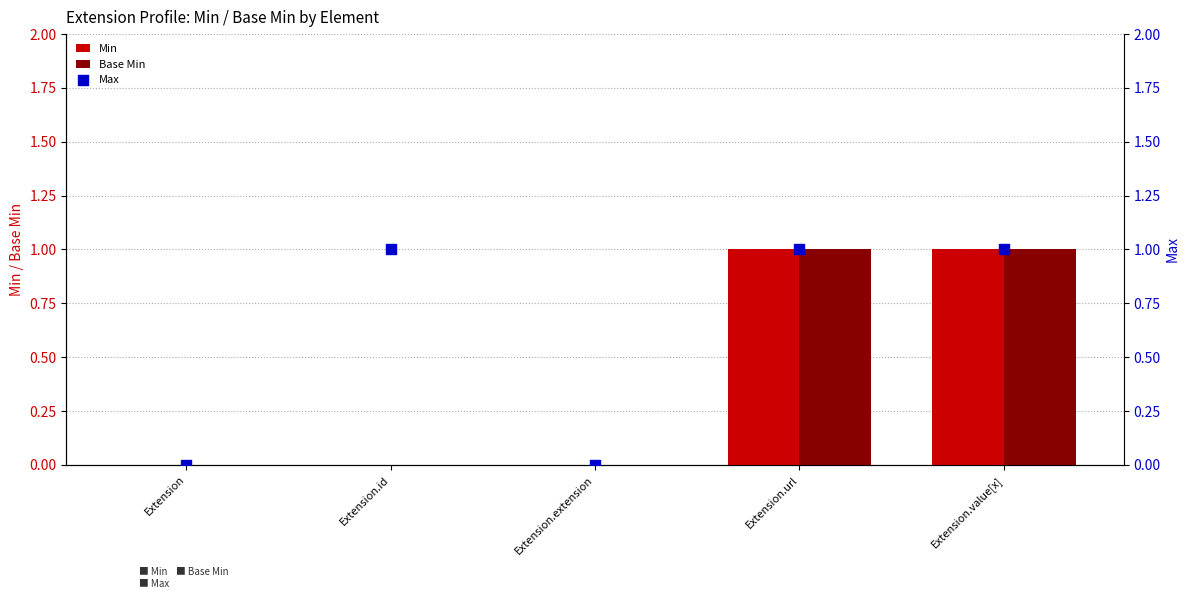

What is the total value across all series at Extension.url?

3